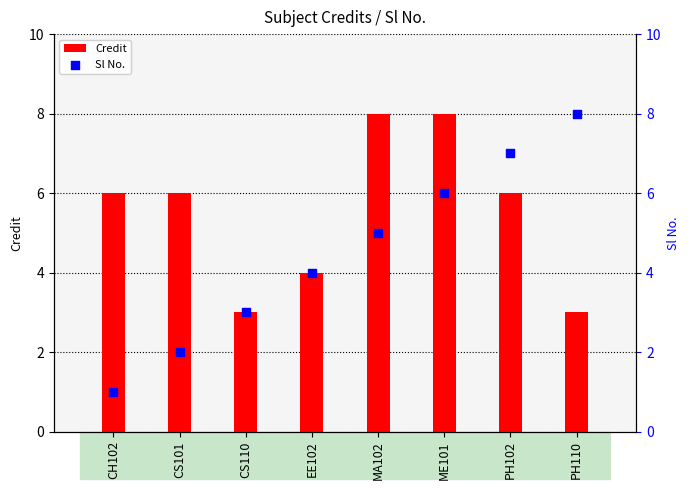

Is the value of Sl No. at PH102 greater than the value of Credit at PH102?

Yes